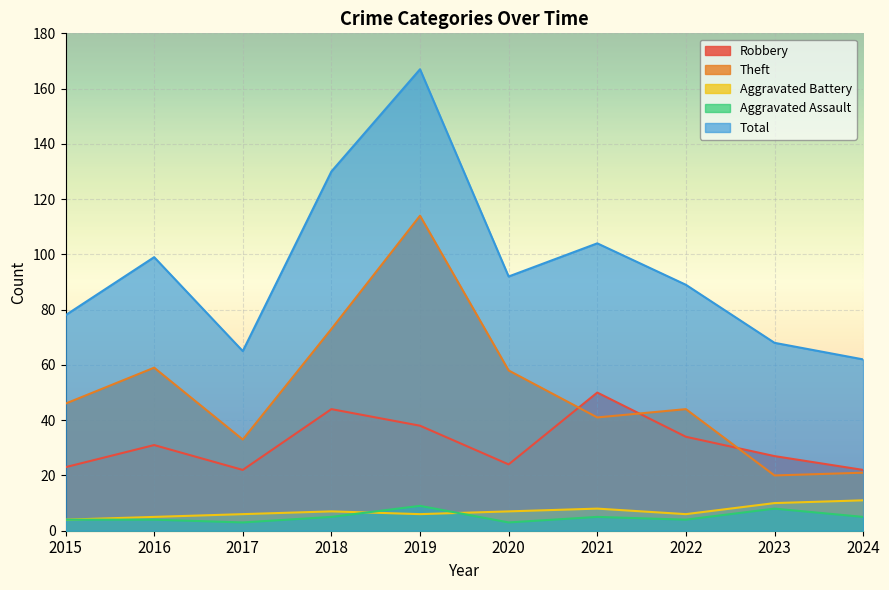

Where is the first local maximum for Theft?

2016